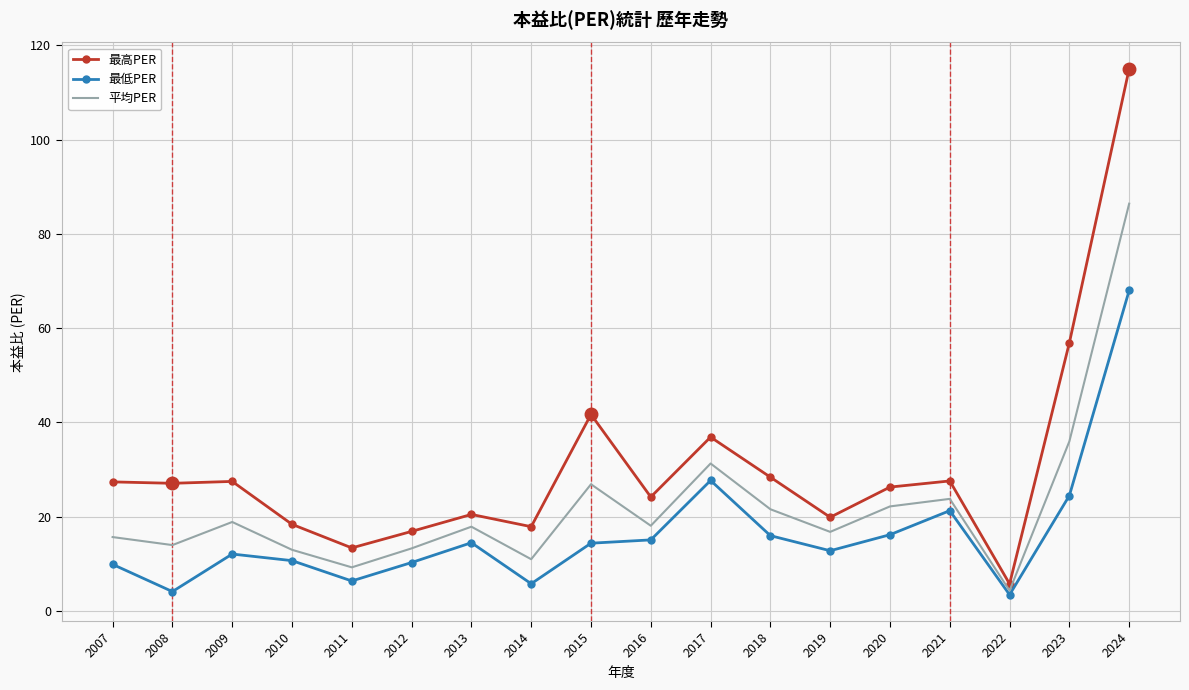

What is the maximum value shown in the chart?

115.0